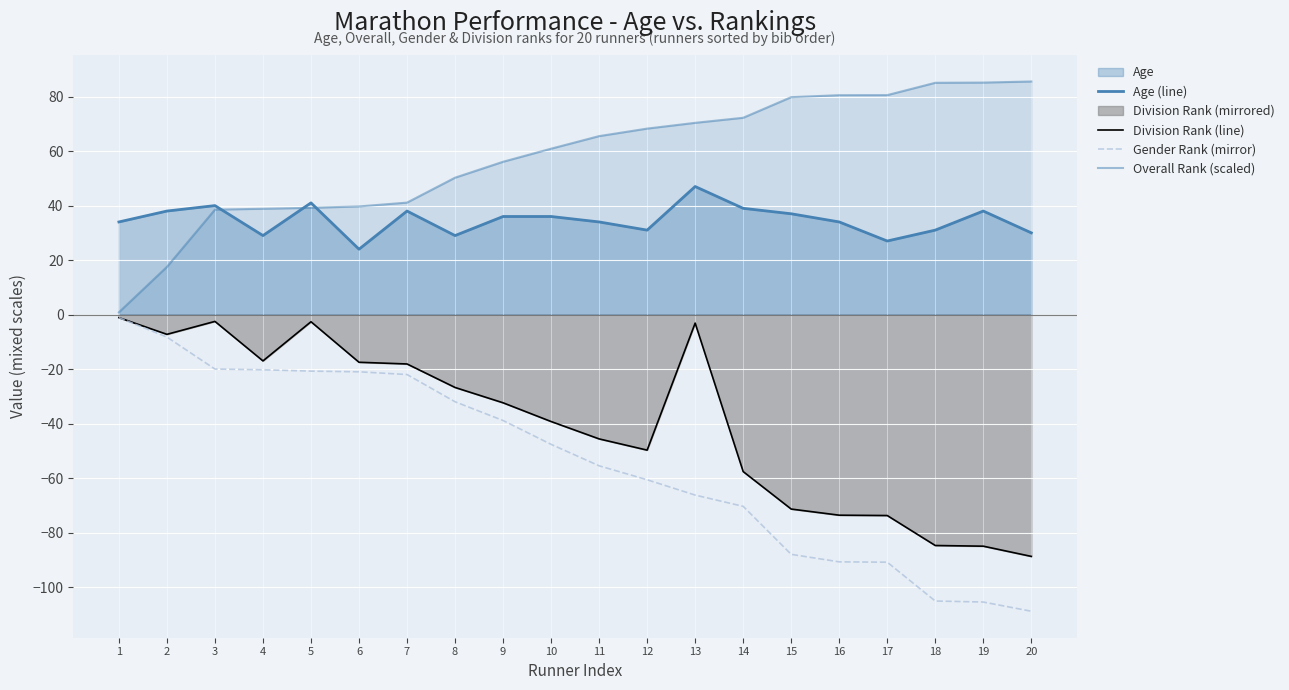

List the series in order of their peak value, lowest first.

Division Rank (line), Gender Rank (mirror), Age (line), Overall Rank (scaled)